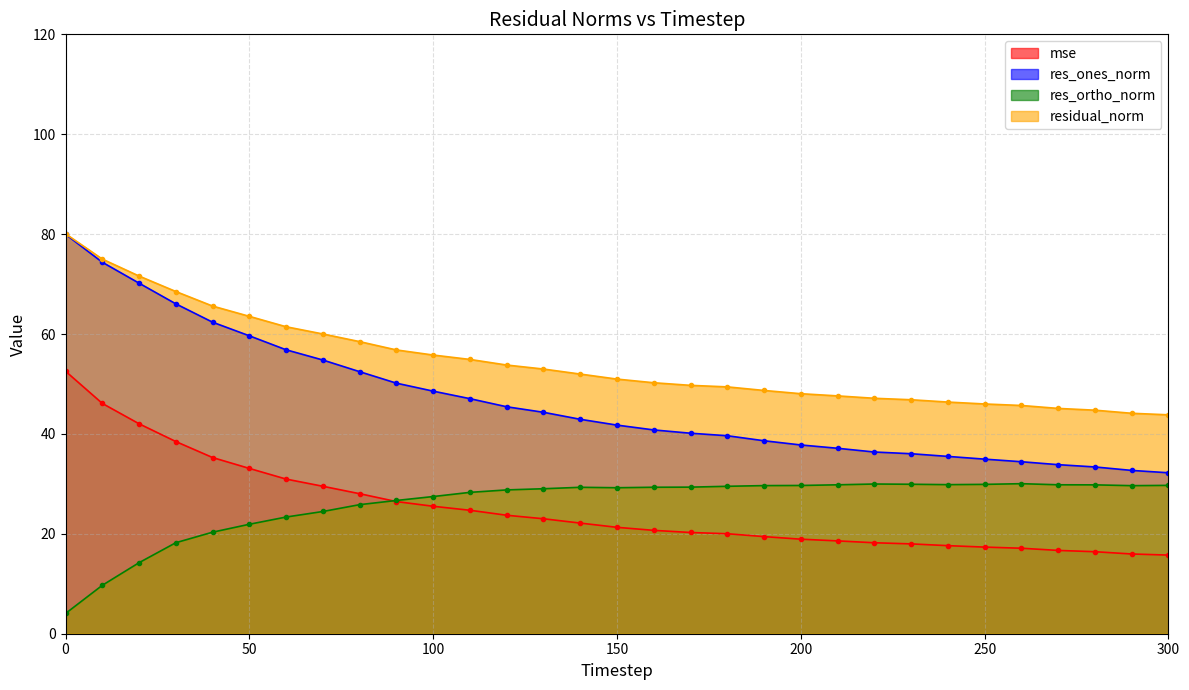

At which label does res_ortho_norm first exceed 29?

130